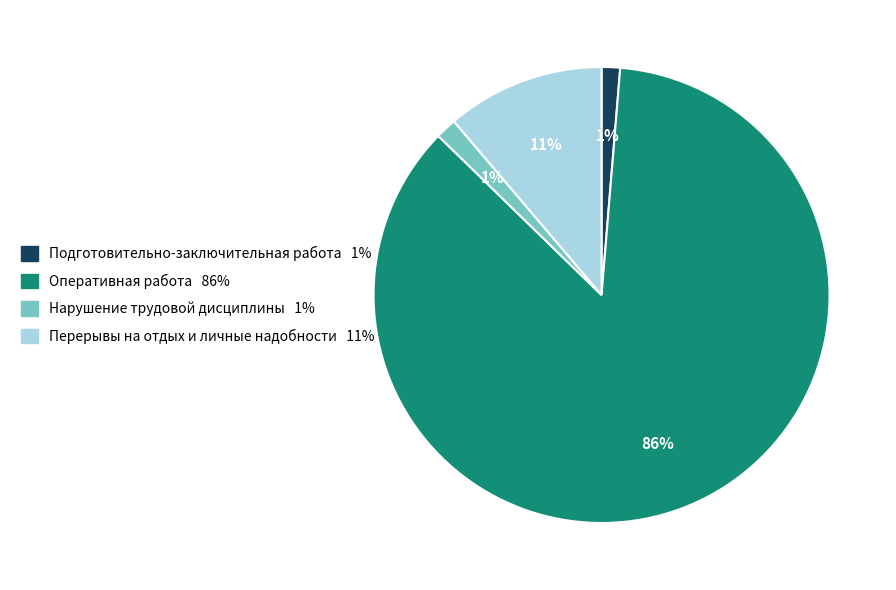

To the nearest percent, what is the difference between the Подготовительно-заключительная работа and Перерывы на отдых и личные надобности slice percentages?

10%